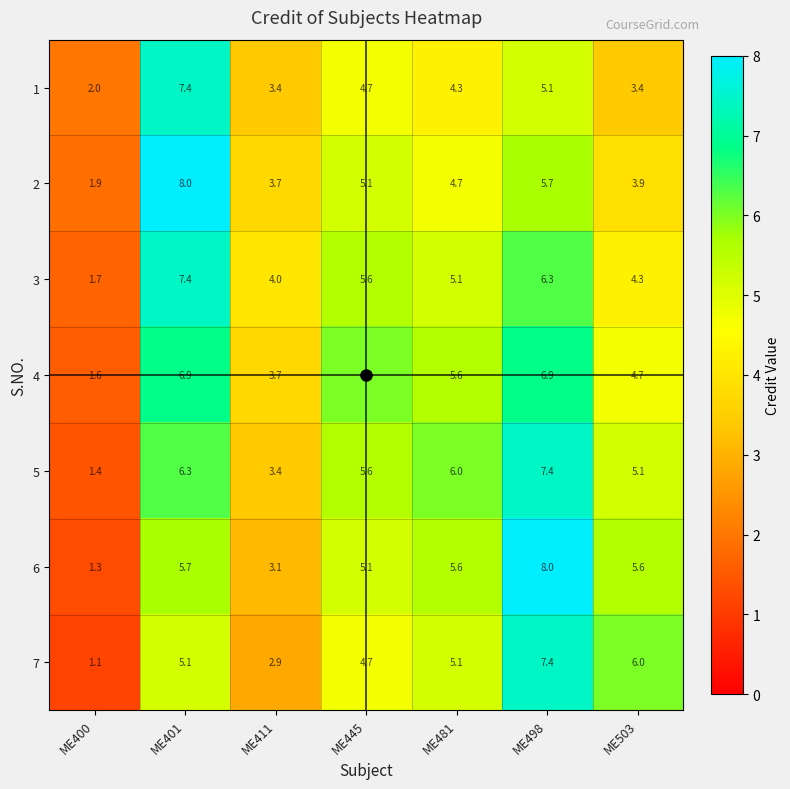

True or false: 5 has a value of 1.4 at ME400.

True